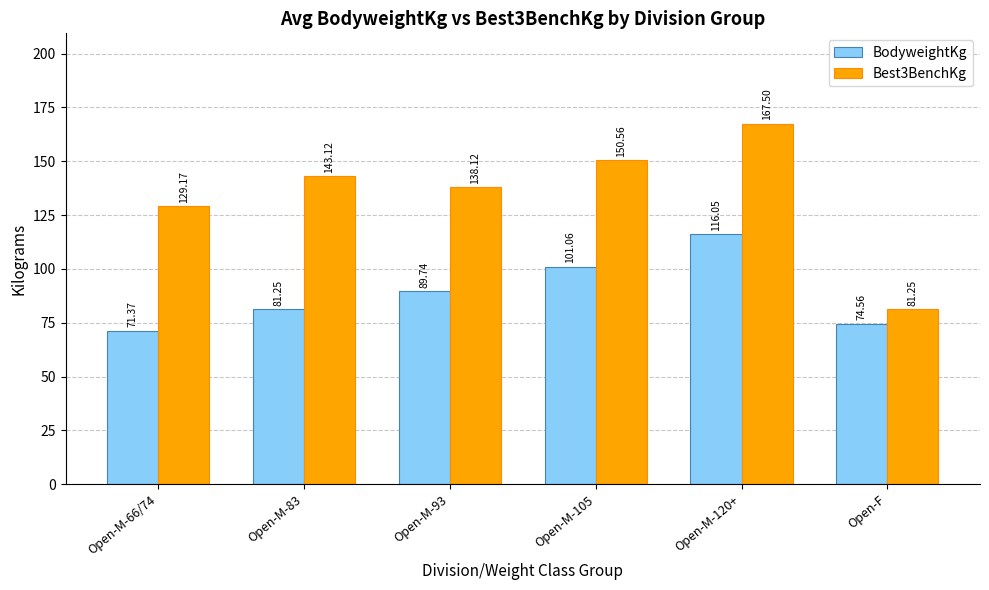

Is it true that Best3BenchKg equals 223.3 at Open-M-93?

False